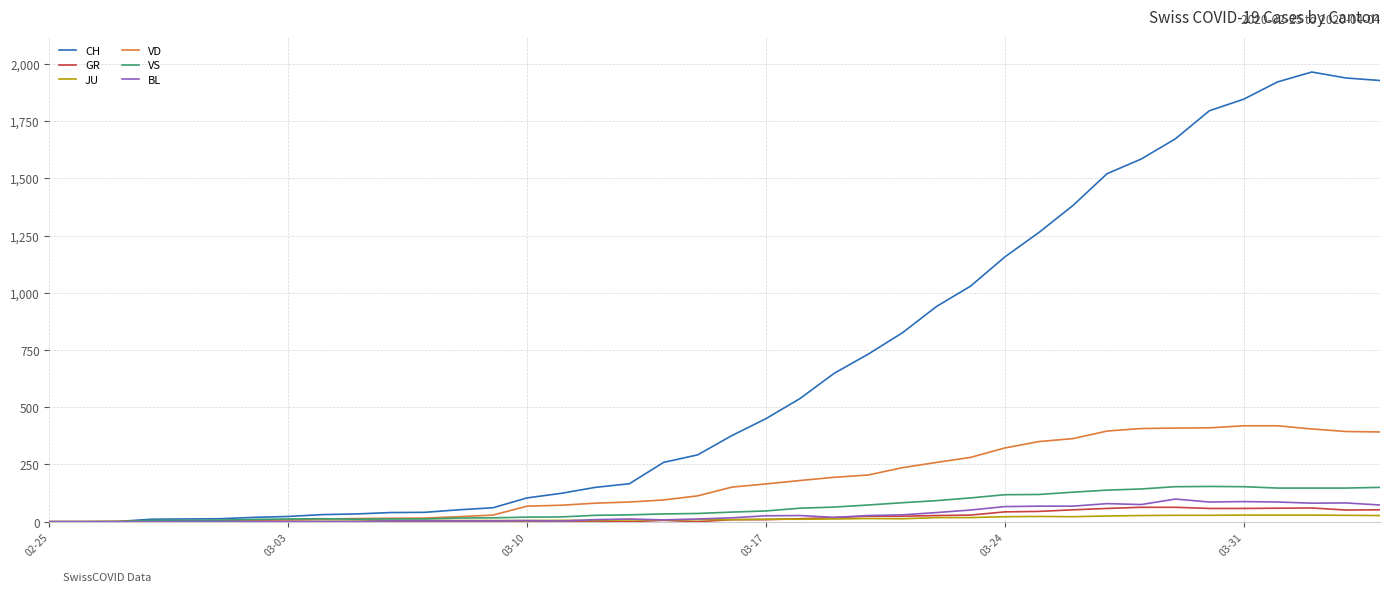

Does the chart display data point markers on the line(s)?

No